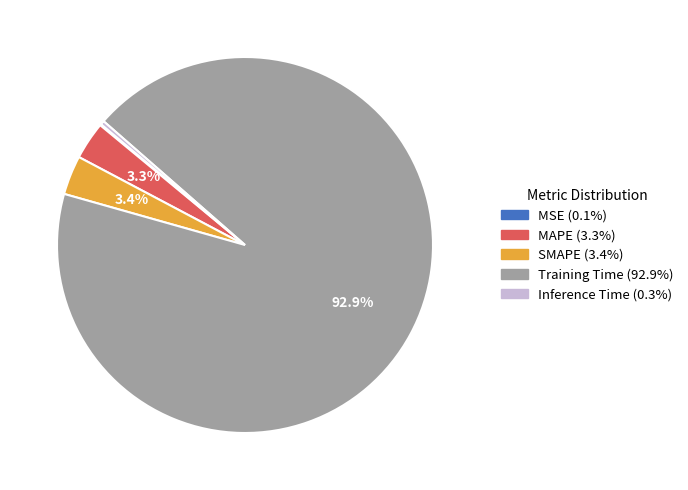

How much of the chart is everything except SMAPE?

96.6%